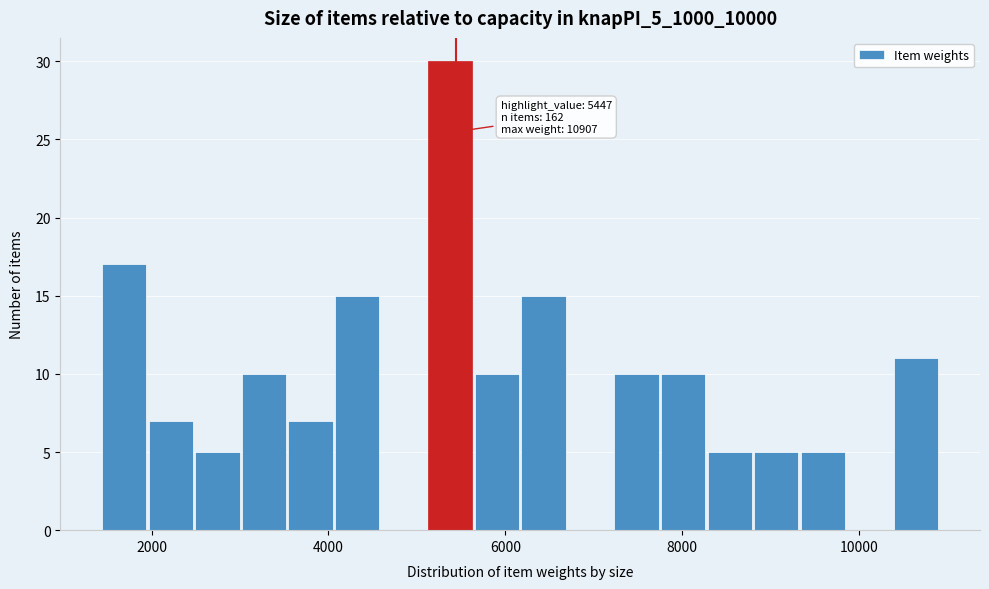

Read against the x-axis, roughly where is the centre of the tallest bar?

5400